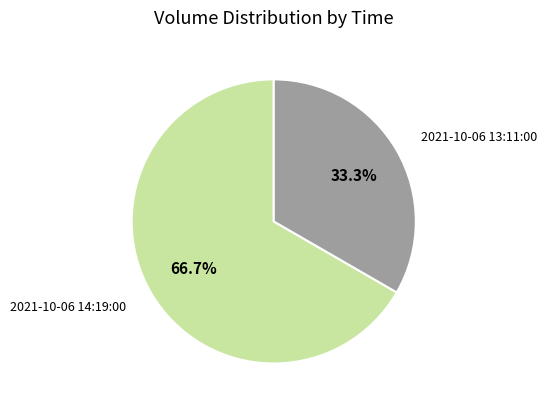

To the nearest percent, what portion does 2021-10-06 13:11:00 represent?

33%